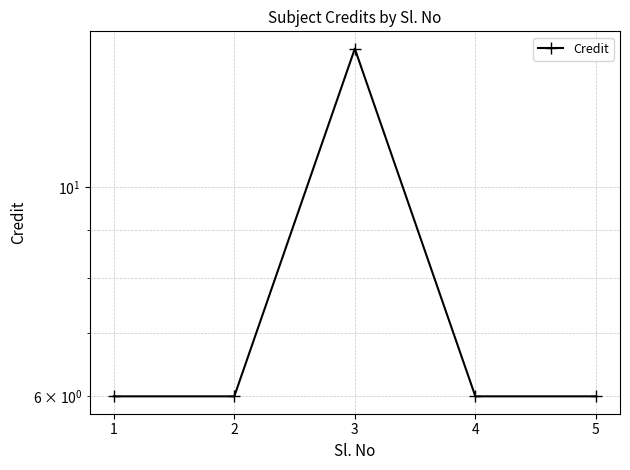

Reading left to right, transcribe all the data shown in this chart.

1=6	2=6	3=14	4=6	5=6